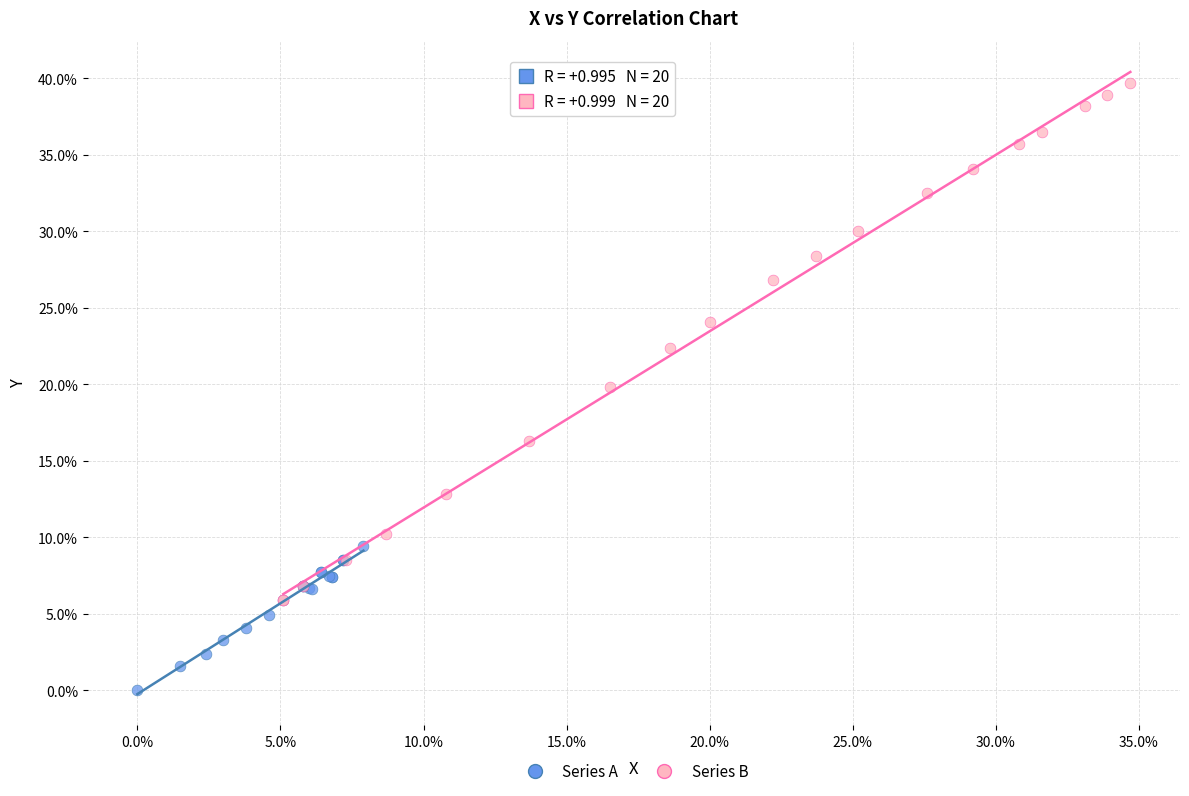

Which series contains the highest Y value?

Series B